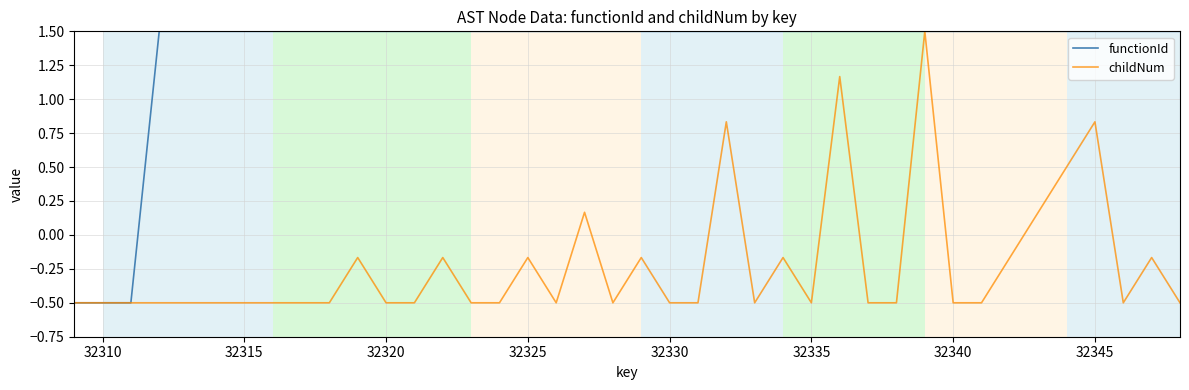

What is the sum of all childNum values?

-9.0